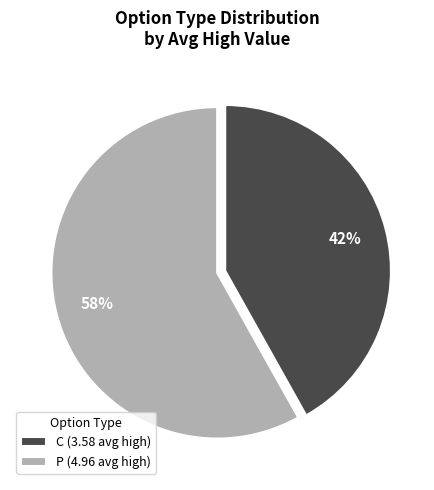

What percentage is the P slice, to the nearest percent?

58%